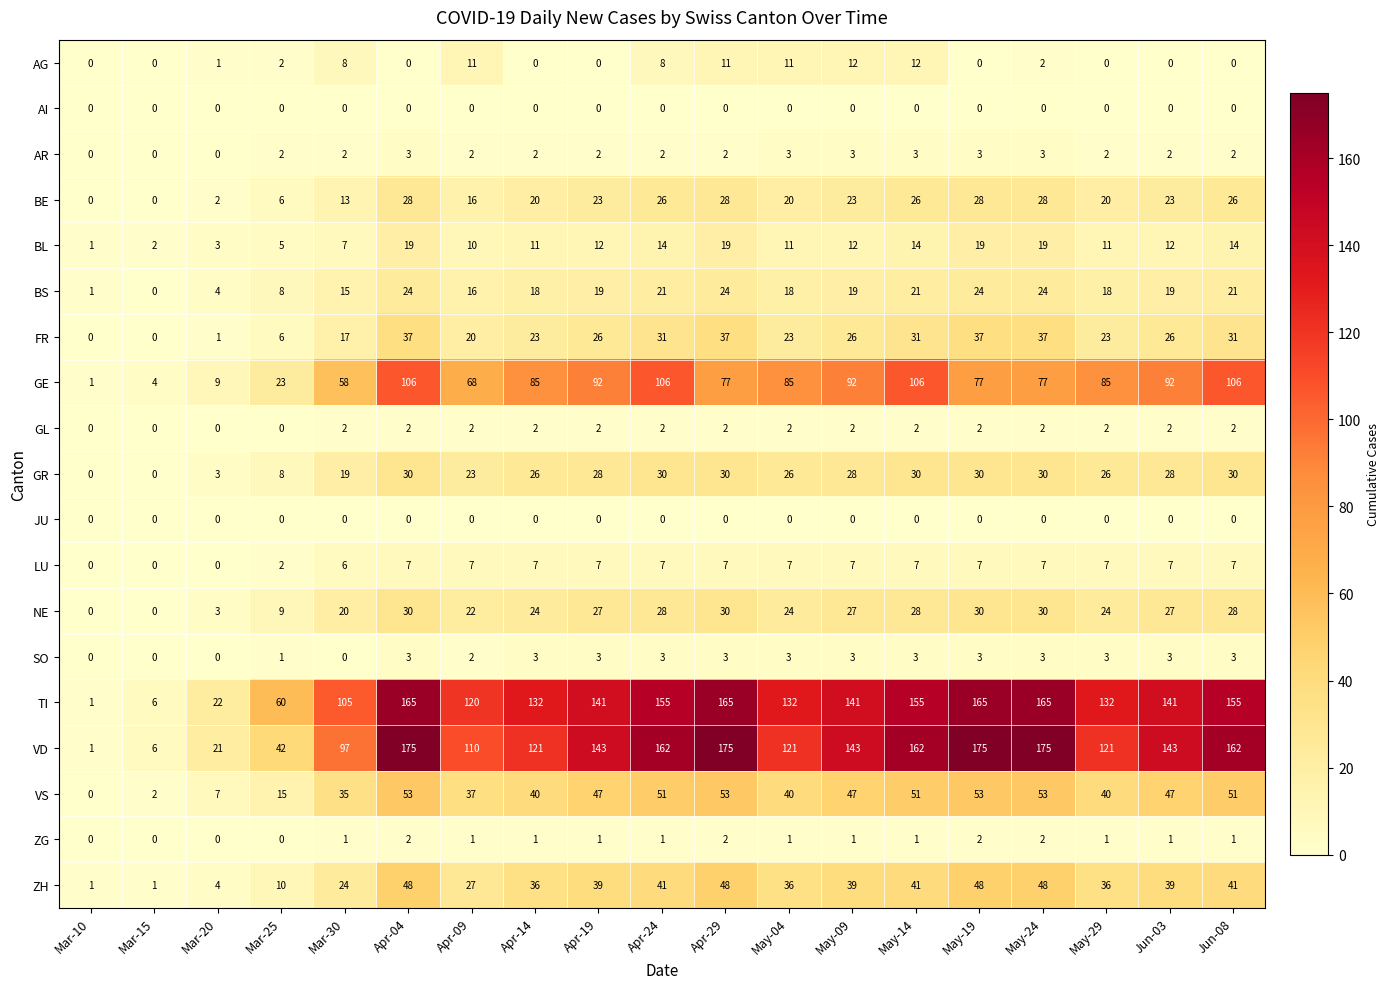

The value of GR at Apr-09 is 8. True or false?

False